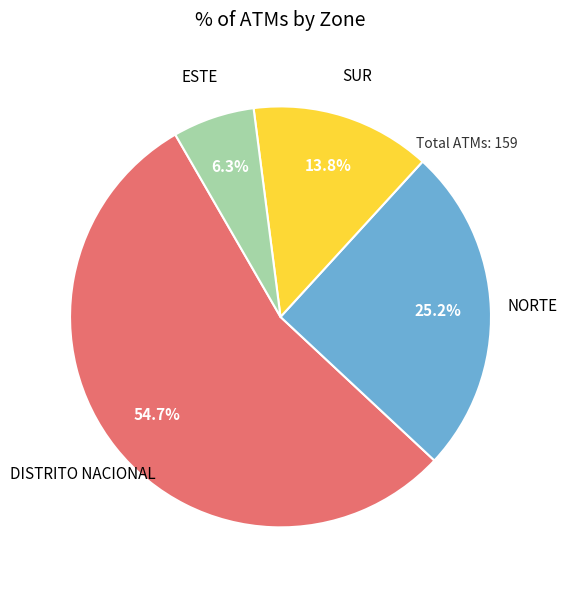

To the nearest percent, what is the average slice percentage?

25%